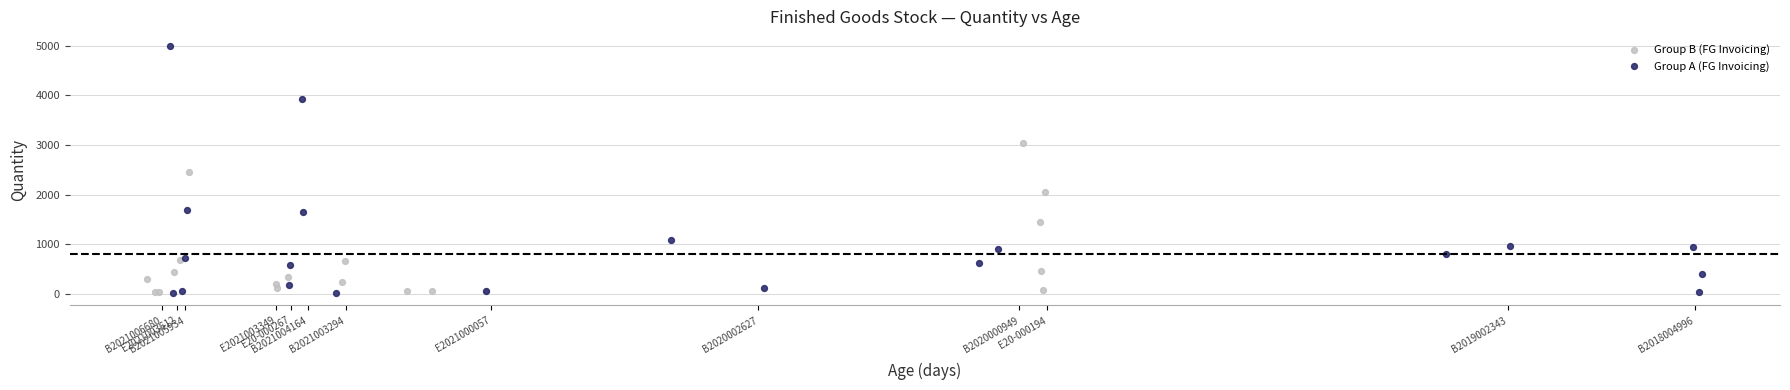

Which series has the largest Y range (max minus min)?

Group A (FG Invoicing)